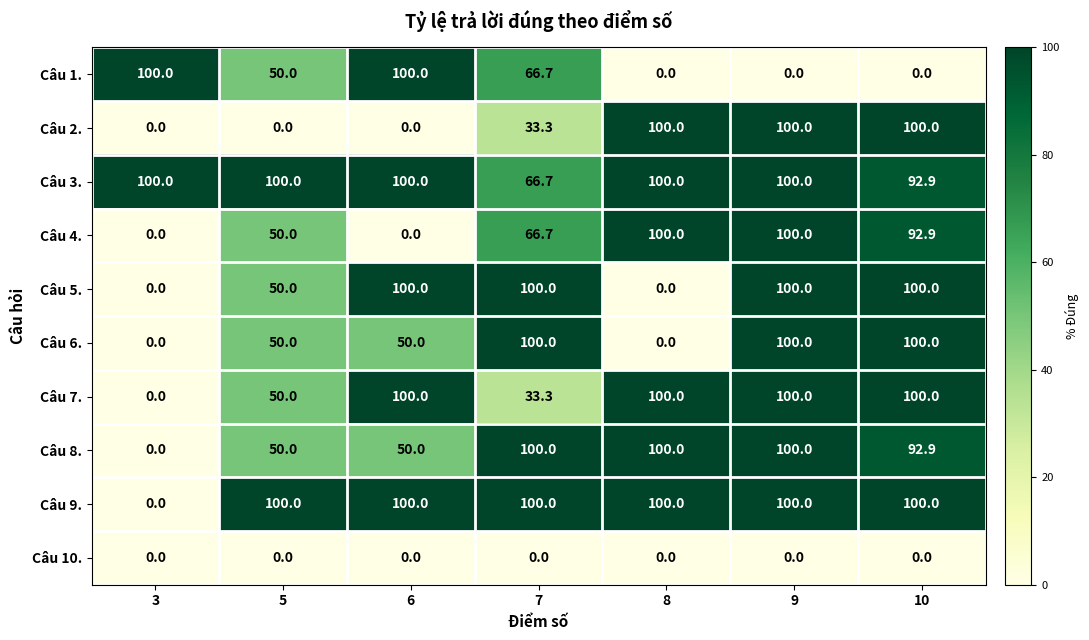

At which category is the sum across all series the highest?

9